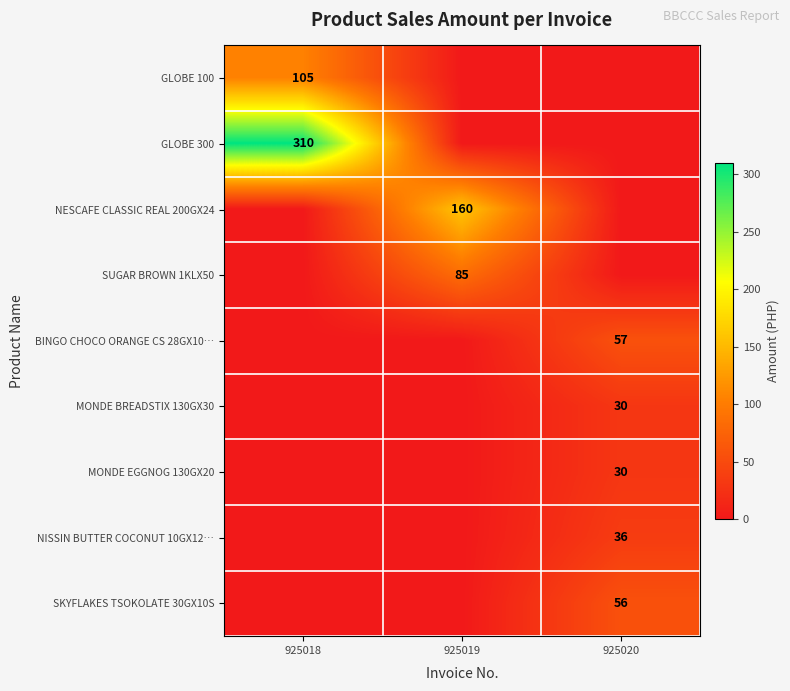

The value of NESCAFE CLASSIC REAL 200GX24 at 925019 is 160. True or false?

True